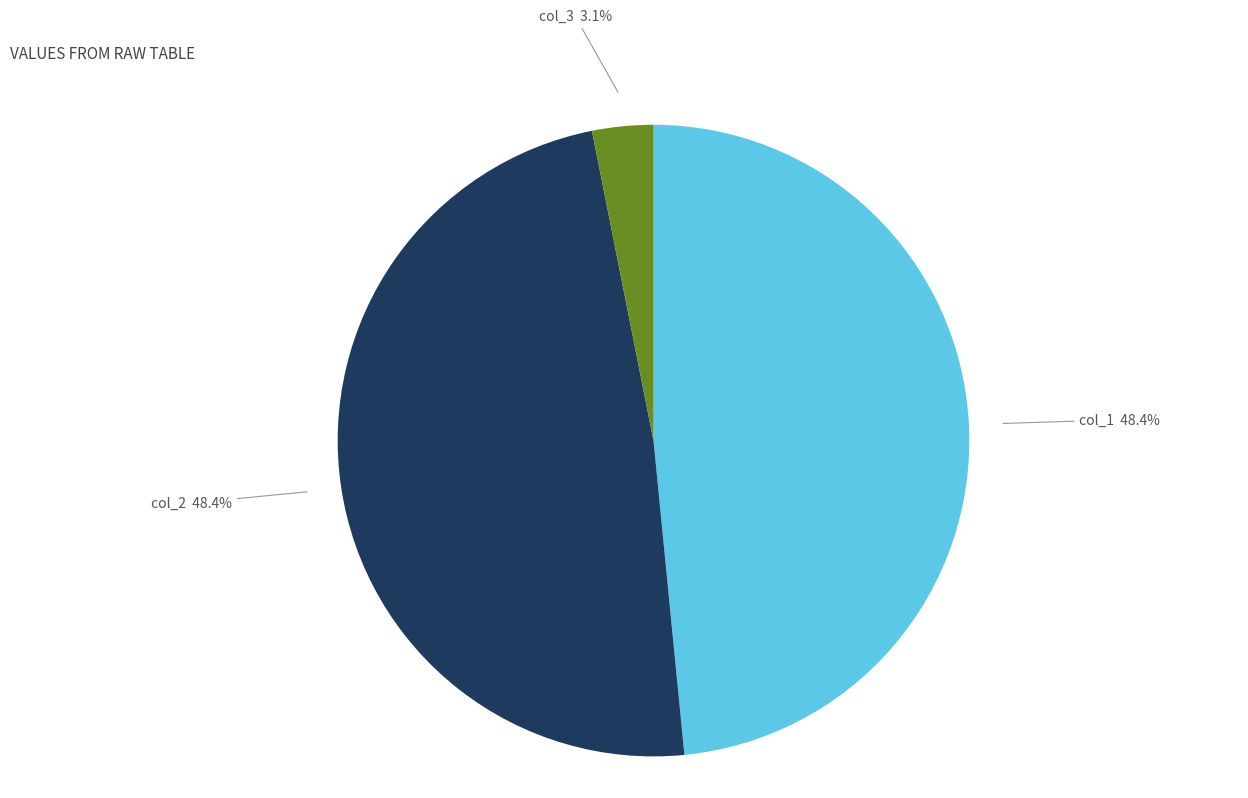

How many slices are in this pie chart?

3